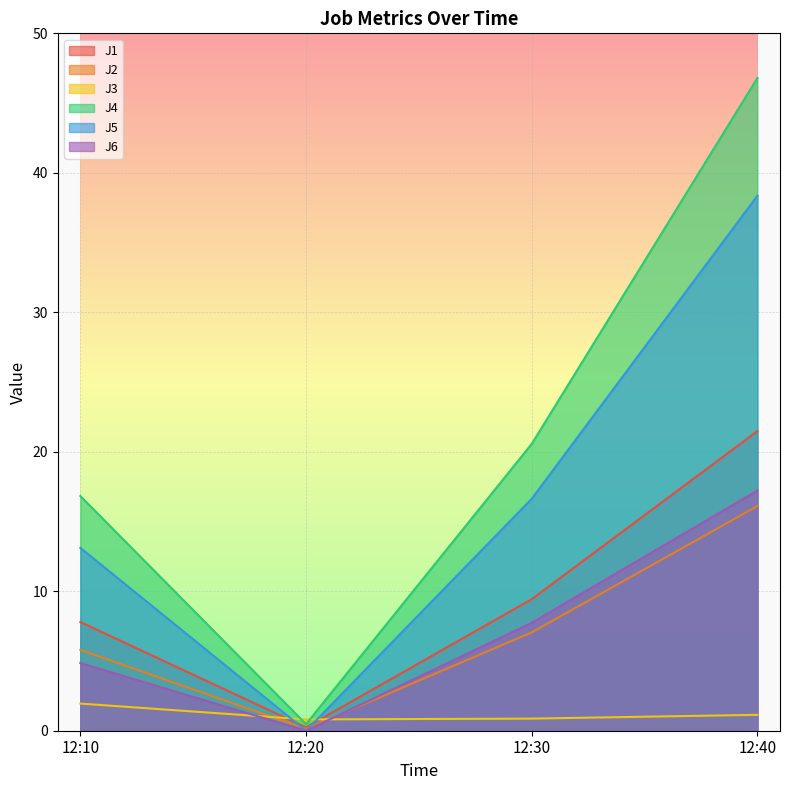

At which category is the sum across all series the highest?

12:40